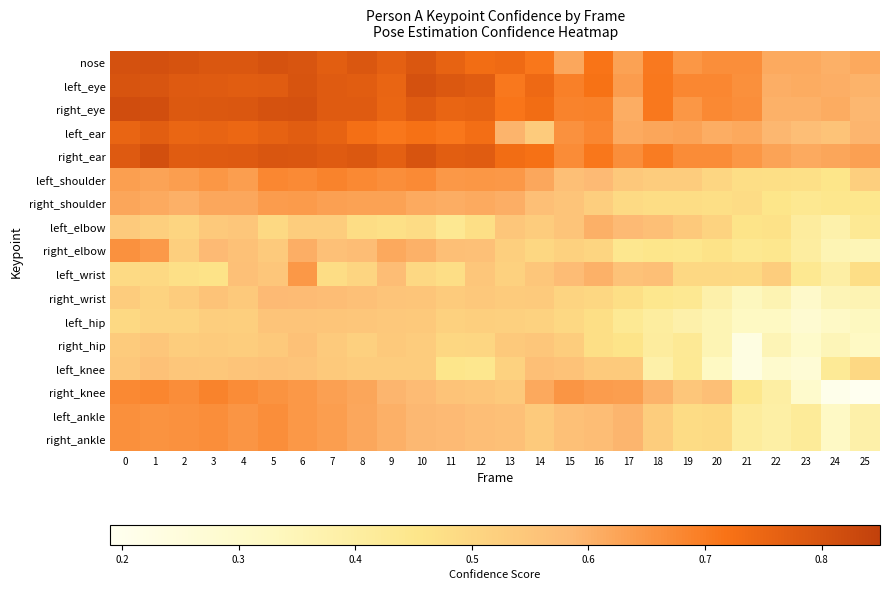

Which series has the largest total across all categories?

right_ear